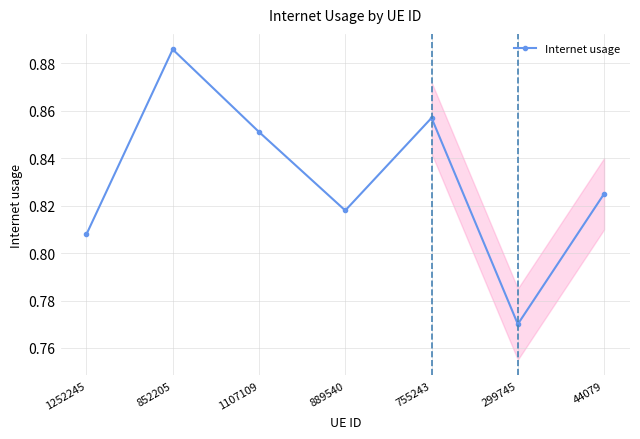

Which category has the lowest value across all series?

299745